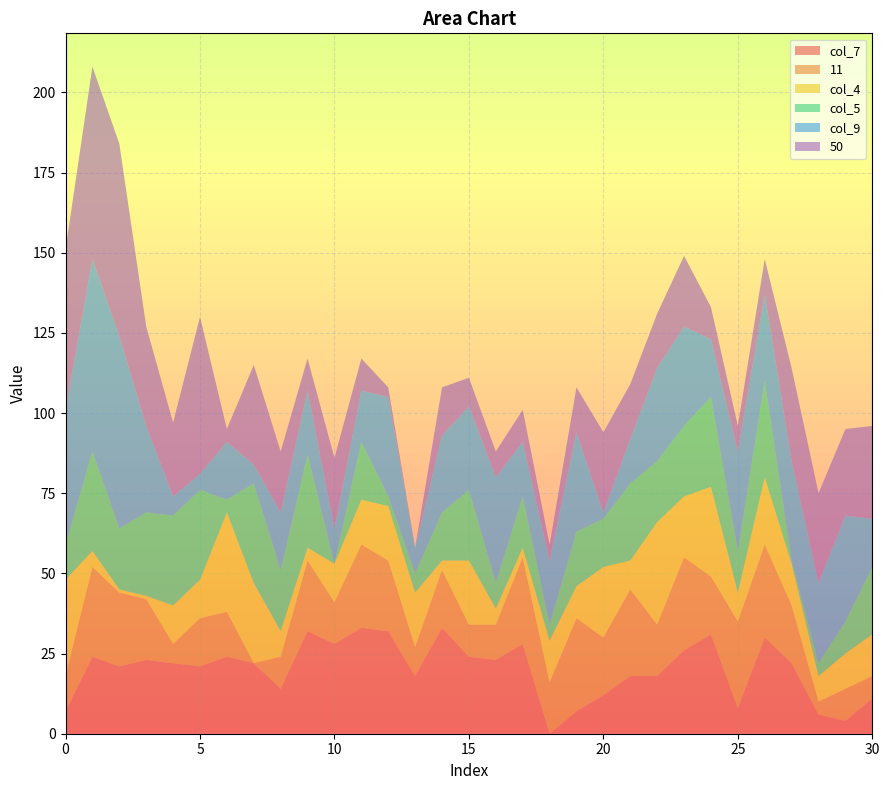

What are all the series names shown in the legend?

col_7, 11, col_4, col_5, col_9, 50